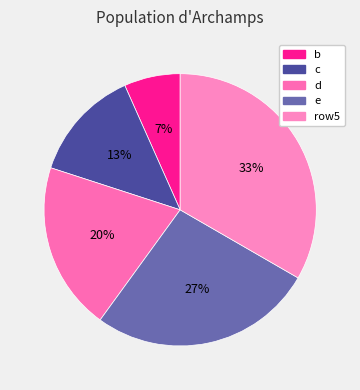

To the nearest percent, what is the average slice percentage?

20%